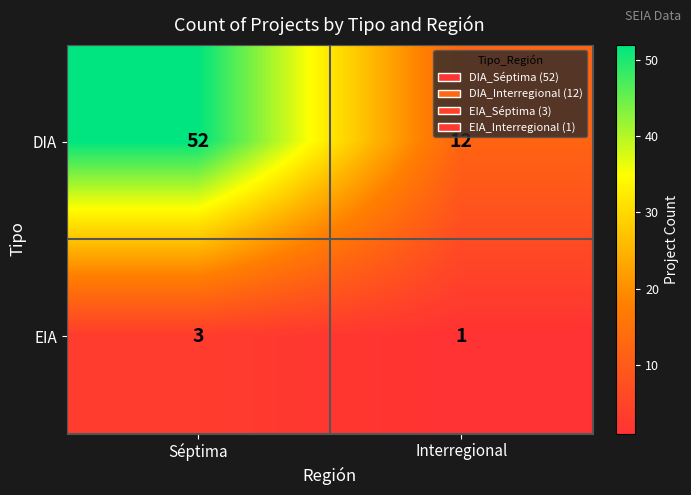

Which series has the largest range (max minus min)?

DIA